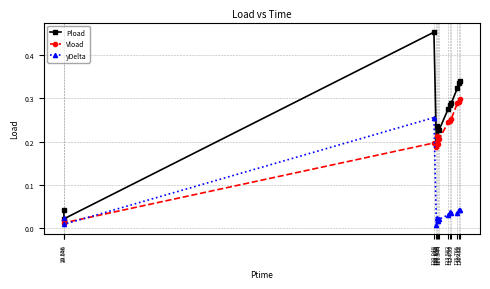

How many series are shown in this chart?

3